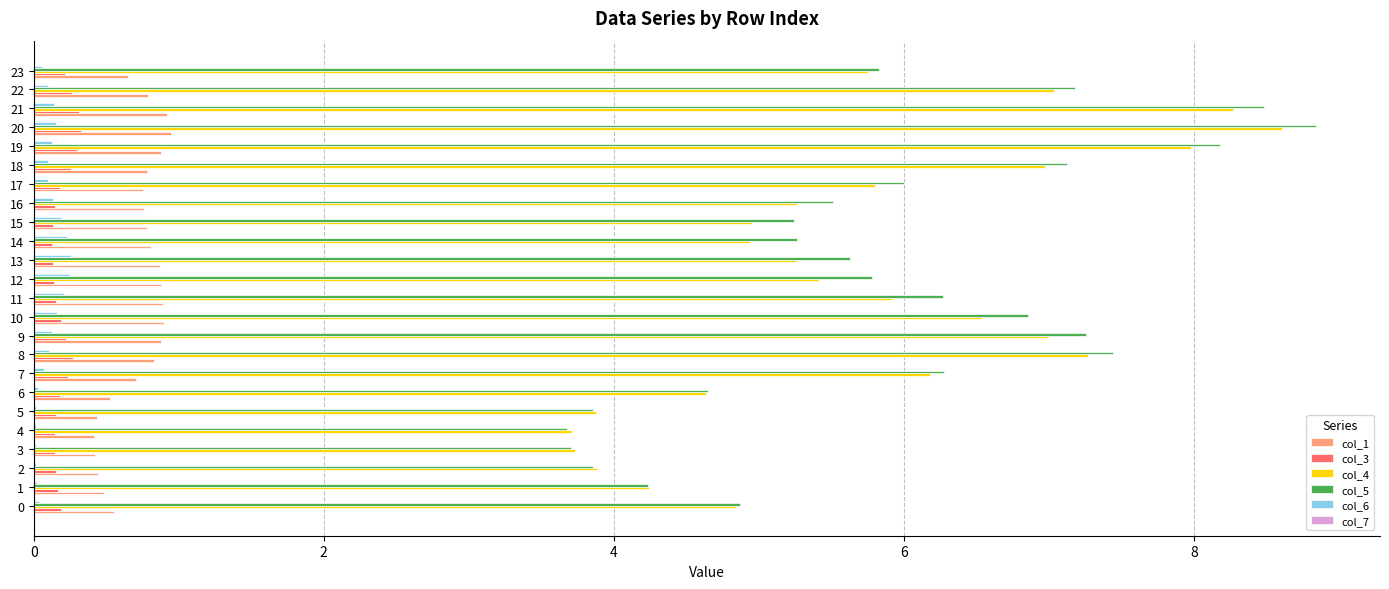

What is the total value across all series at 19?

17.5